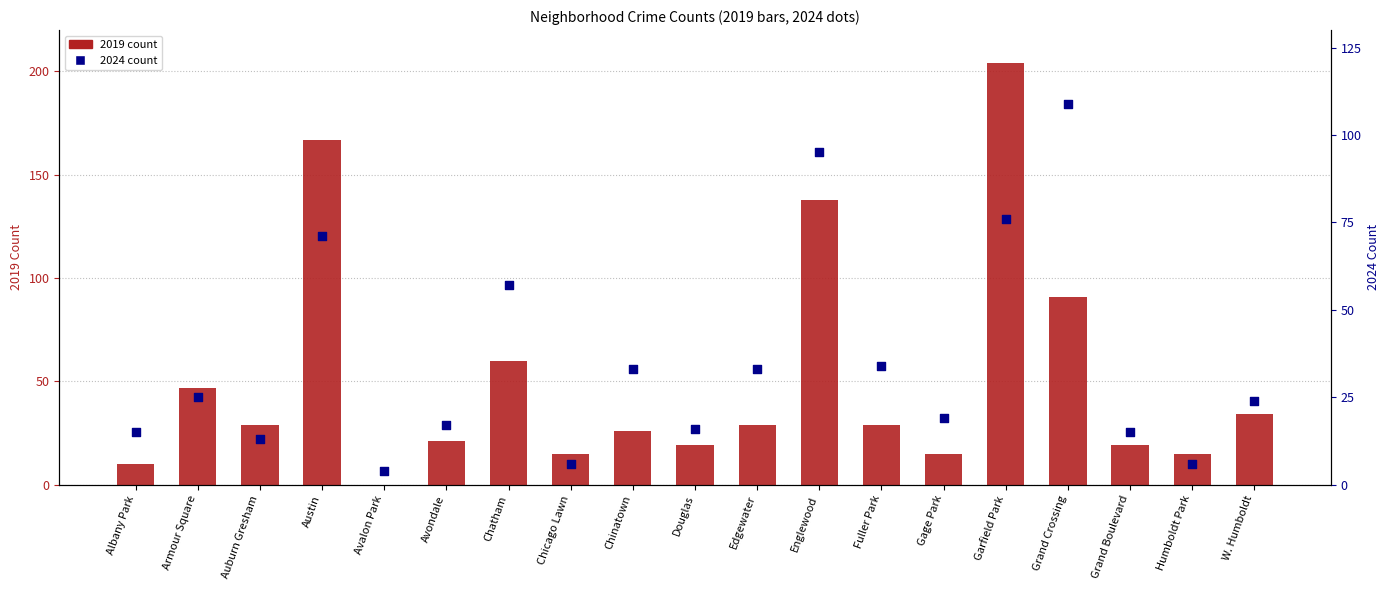

Which series has the largest Y range (max minus min)?

2019 count